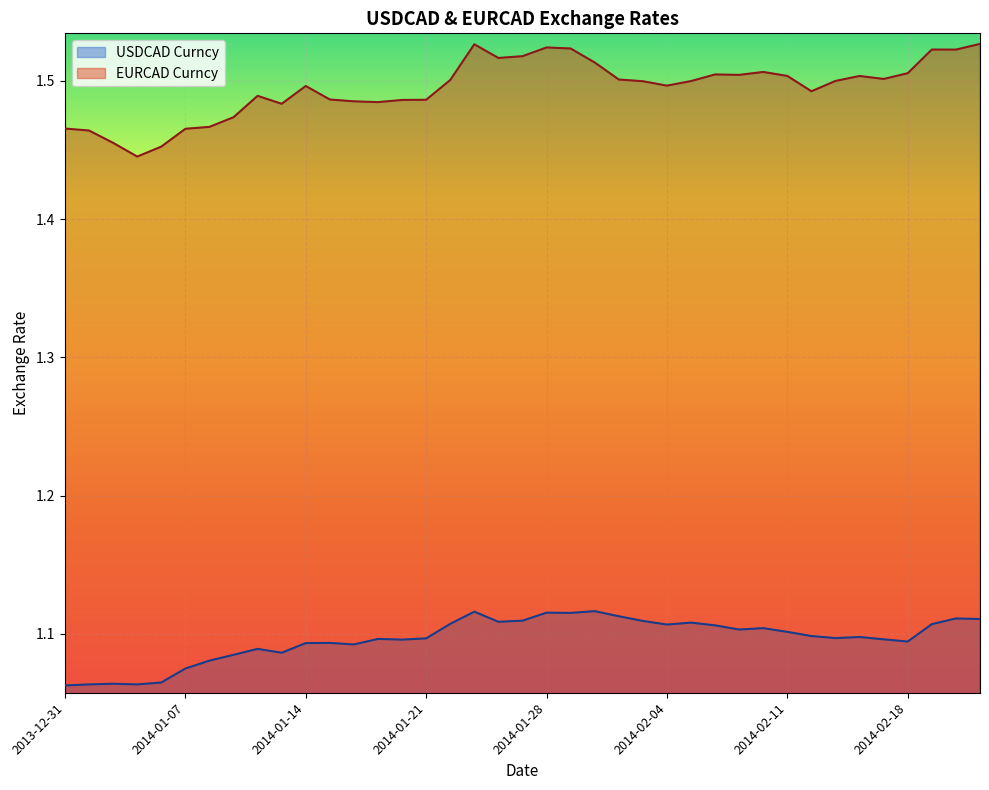

True or false: USDCAD Curncy and EURCAD Curncy intersect in this chart.

False